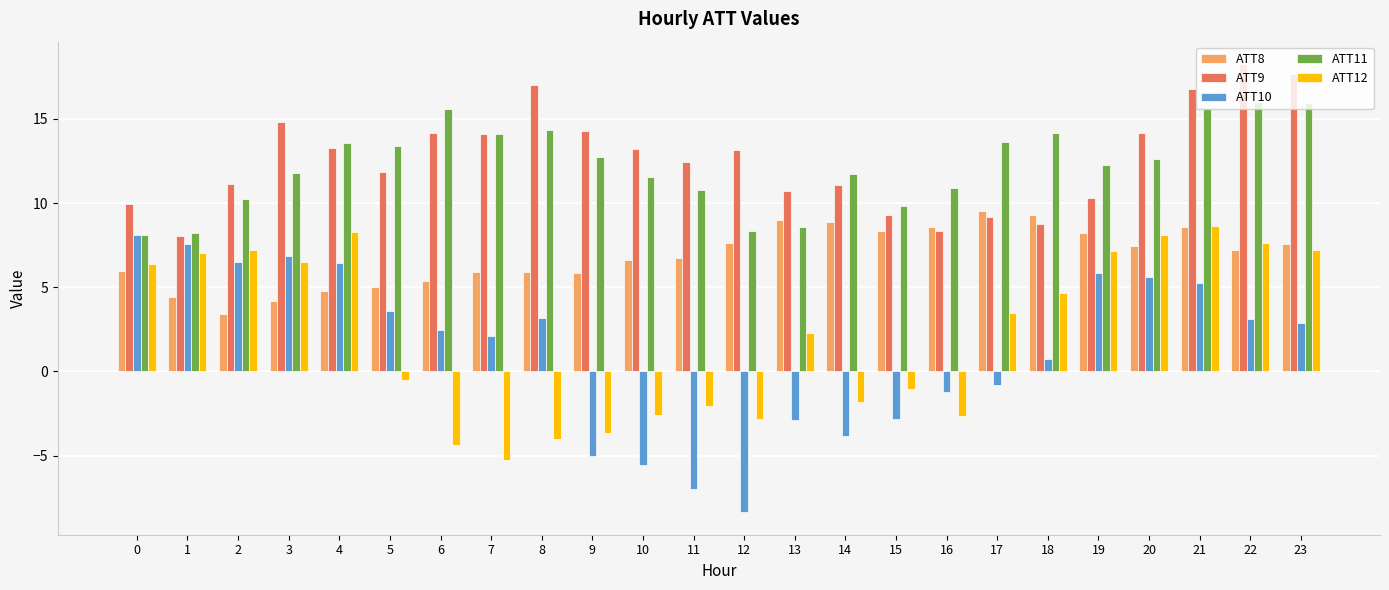

At which label does ATT8 reach its peak?

17